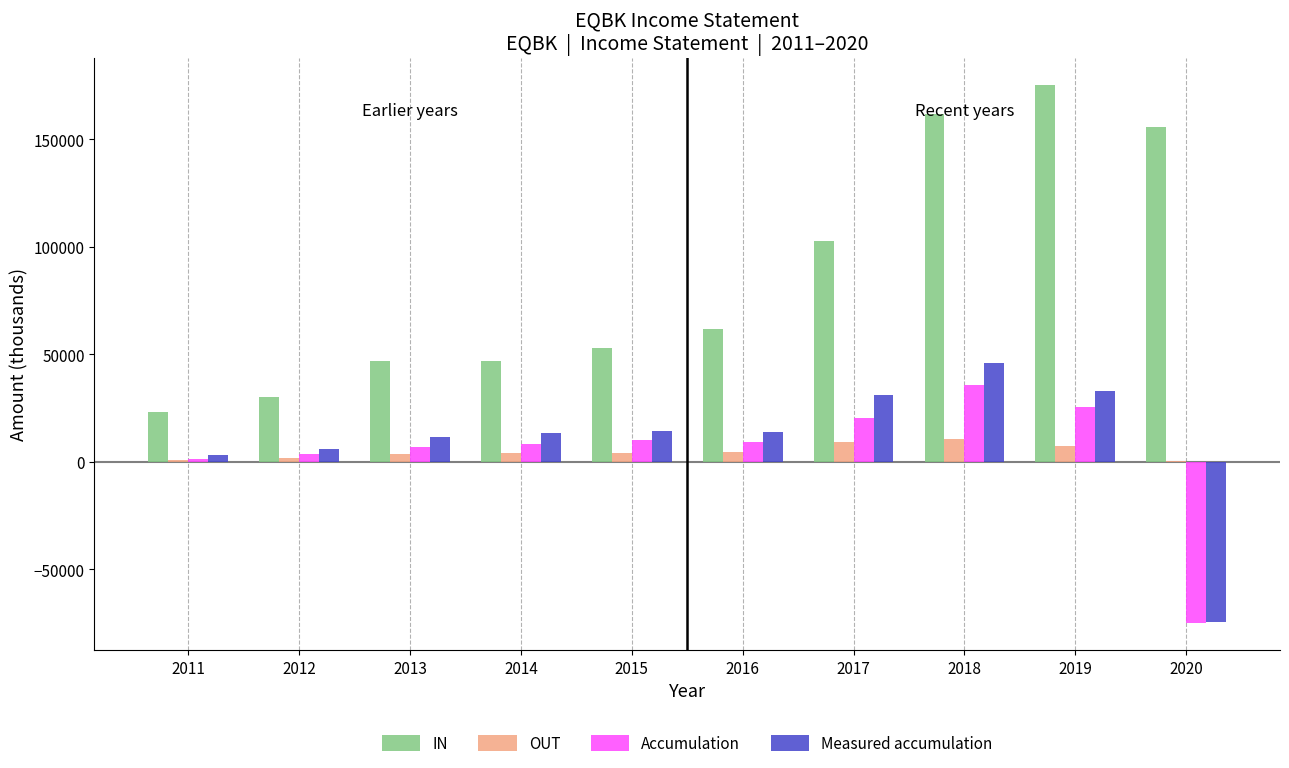

Does the chart contain stacked bars?

No